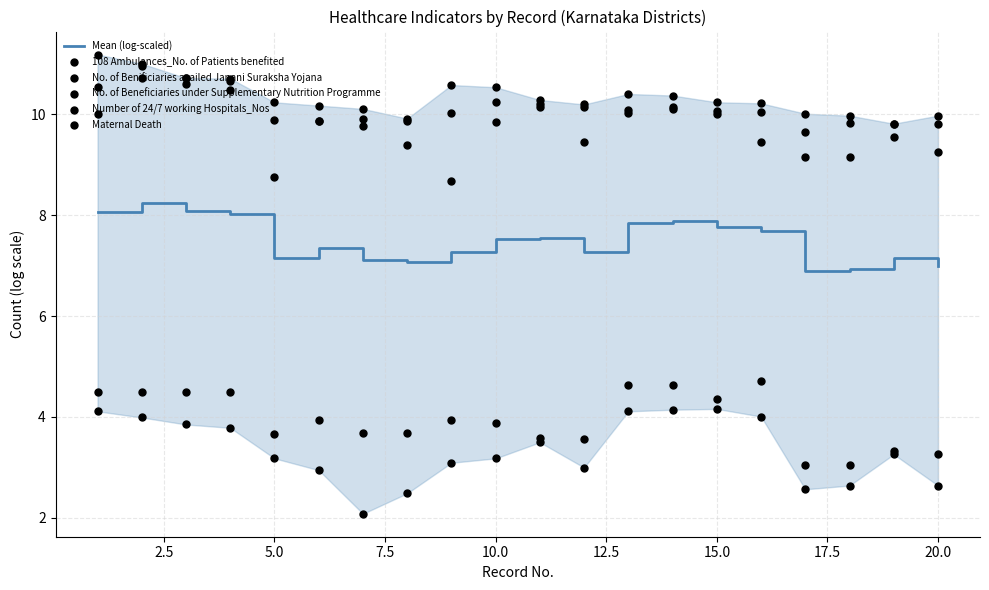

Which series has the largest Y range (max minus min)?

No. of Benificiaries availed Janani Suraksha Yojana